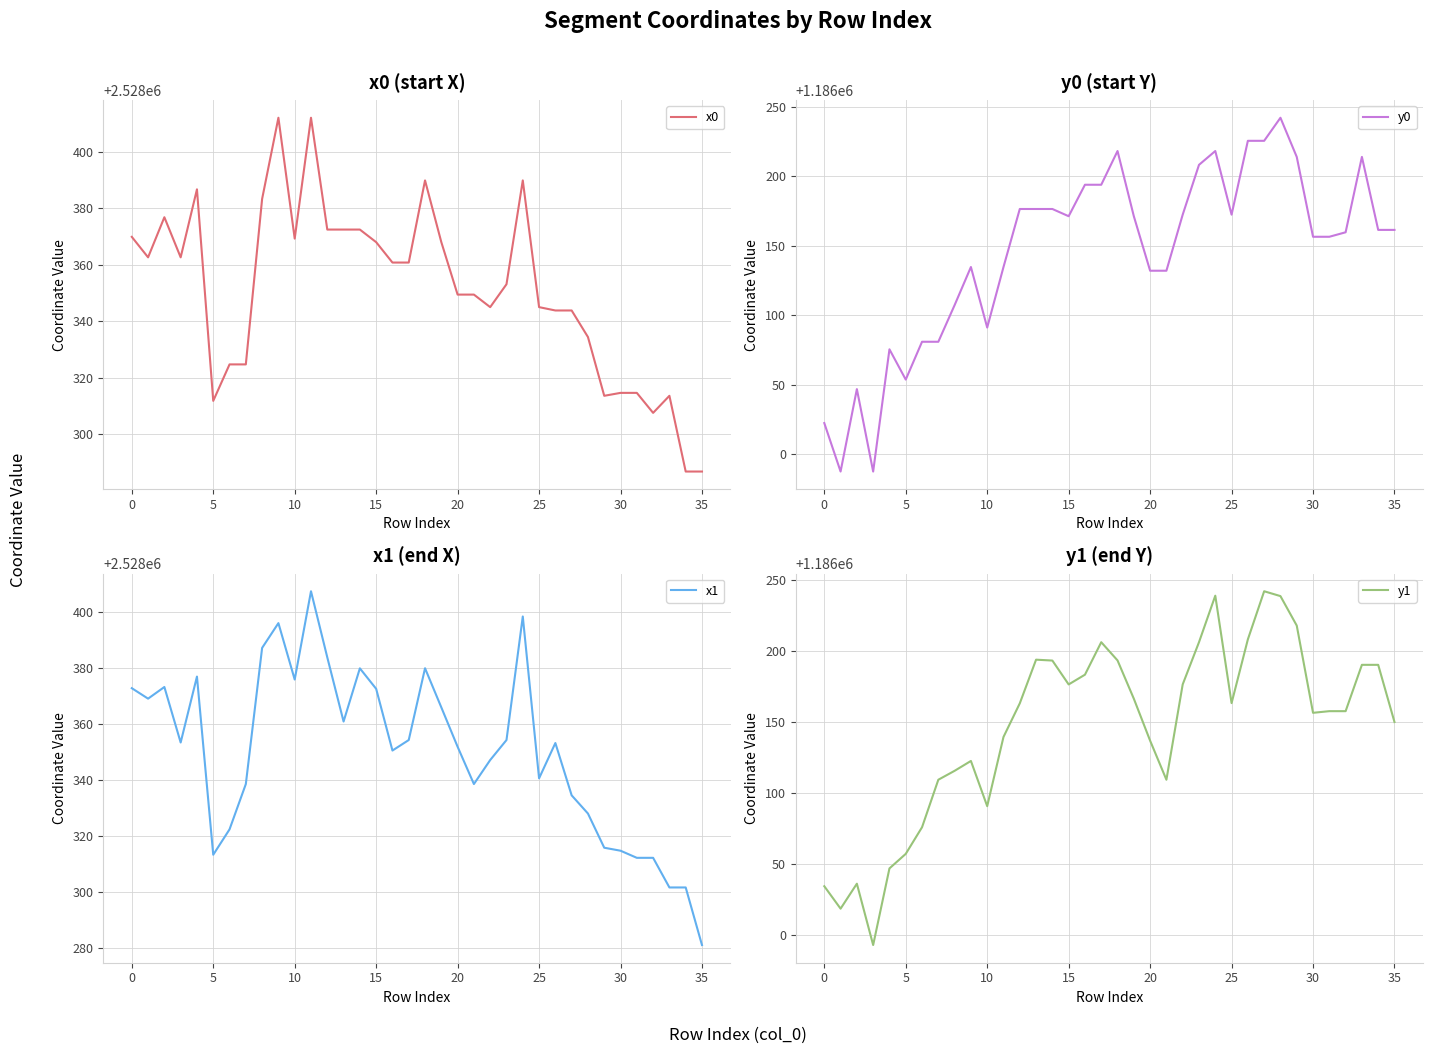

Where does the y0 series first go above 1186161?

12